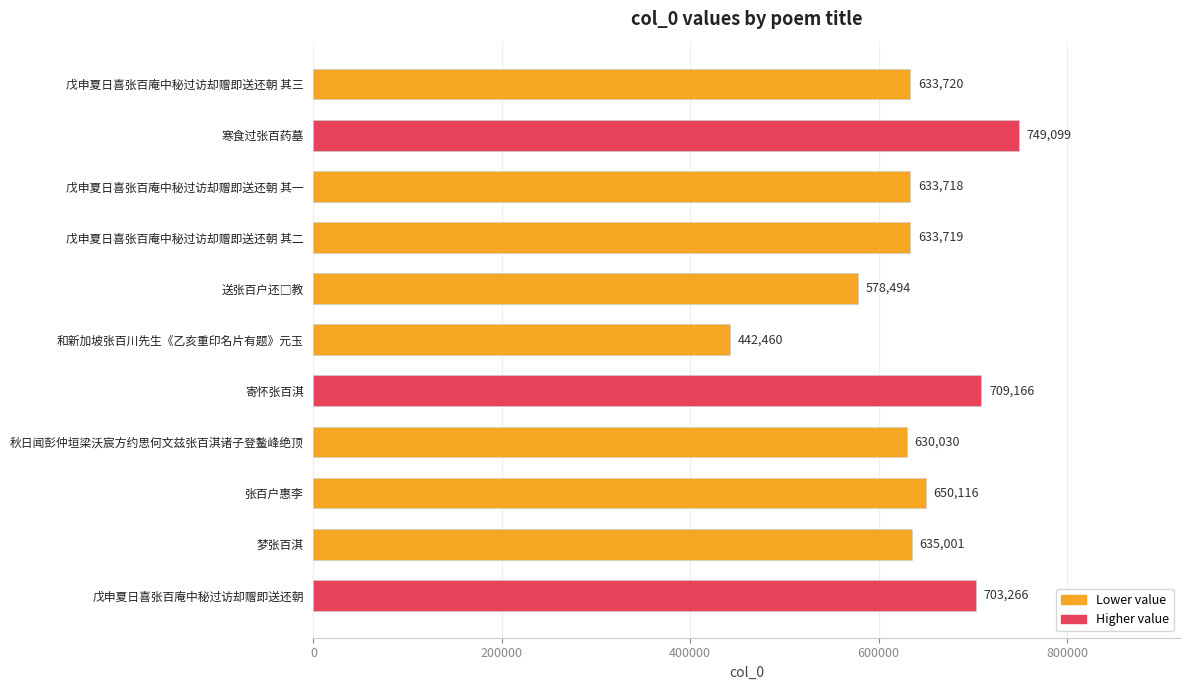

How many bars are there in total?

11